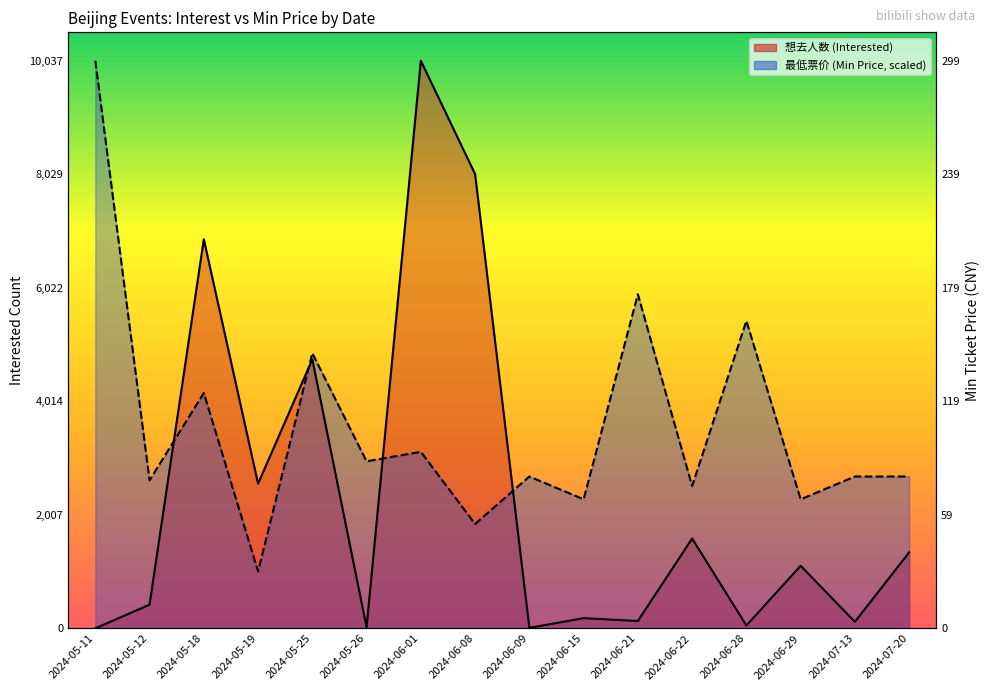

Where is 想去人数 (Interested) nearest to the value 5019?

2024-05-25